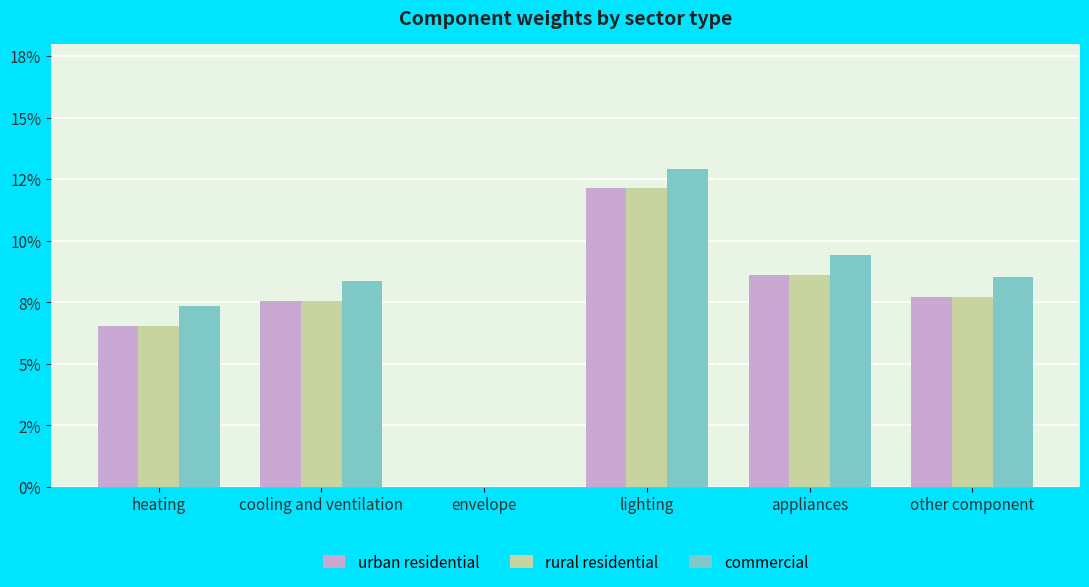

What are all the series names shown in the legend?

urban residential, rural residential, commercial